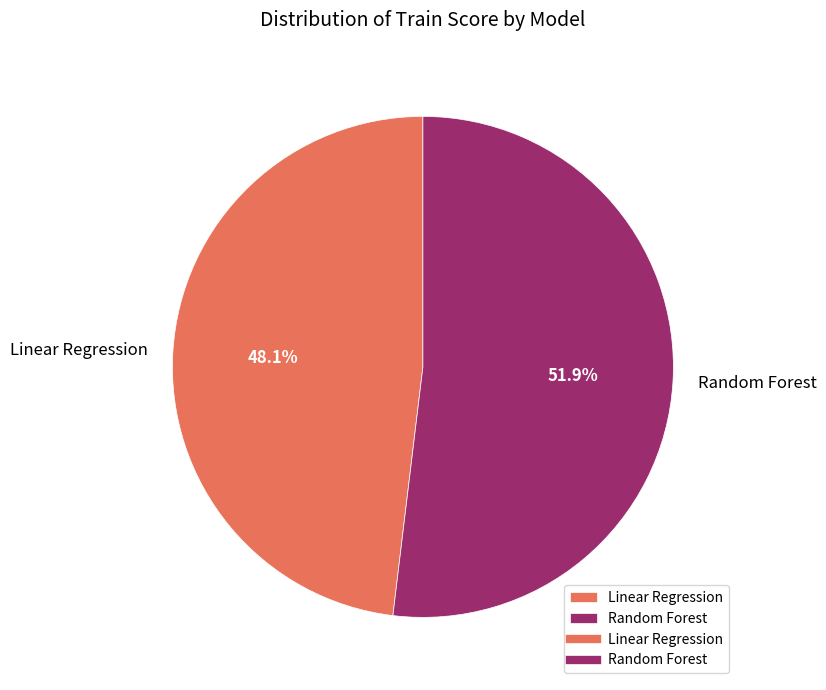

True or false: Linear Regression accounts for 48% of the total.

True